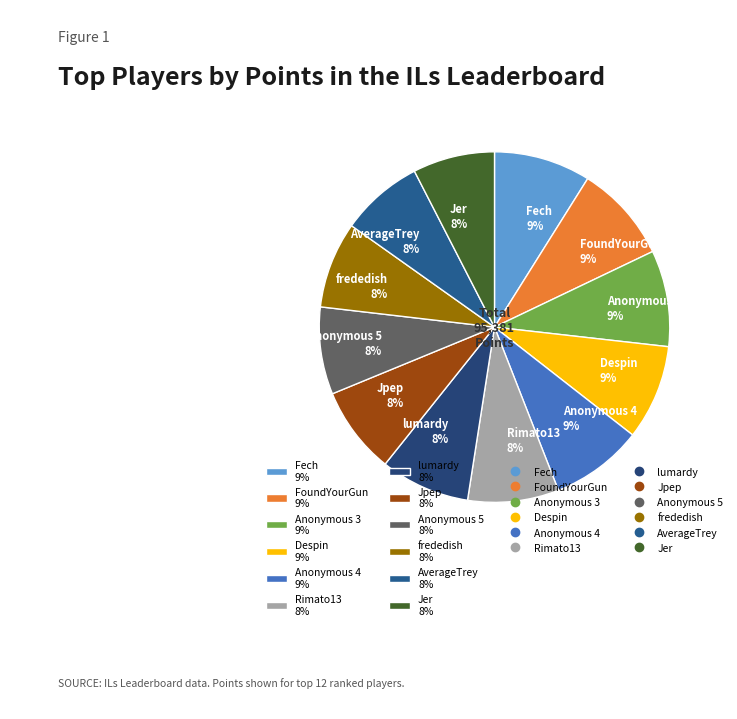

What percentage is the Anonymous 4 slice, to the nearest percent?

9%